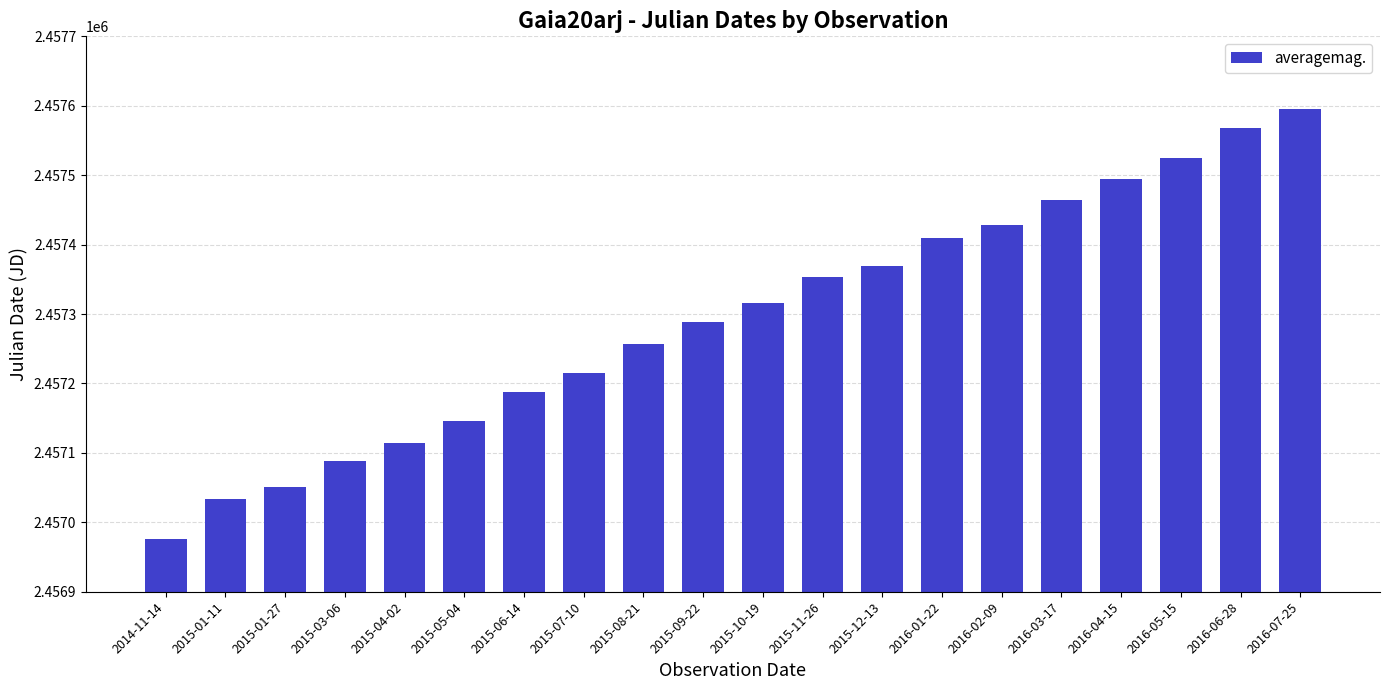

What is the label of the 8th bar from the left?

2015-07-10